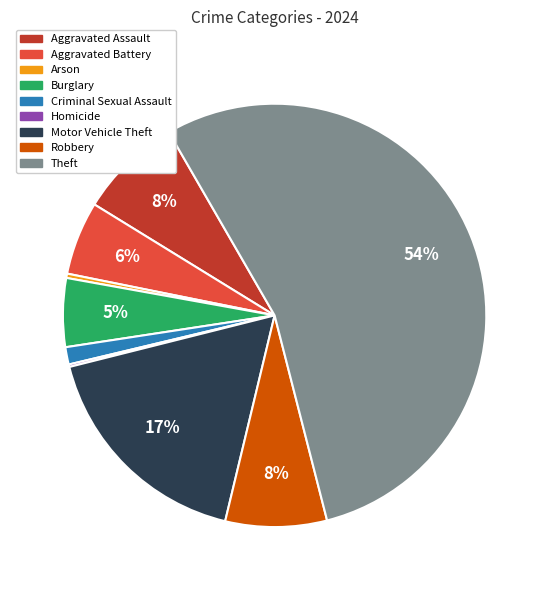

To the nearest percent, what is the average slice percentage?

11%